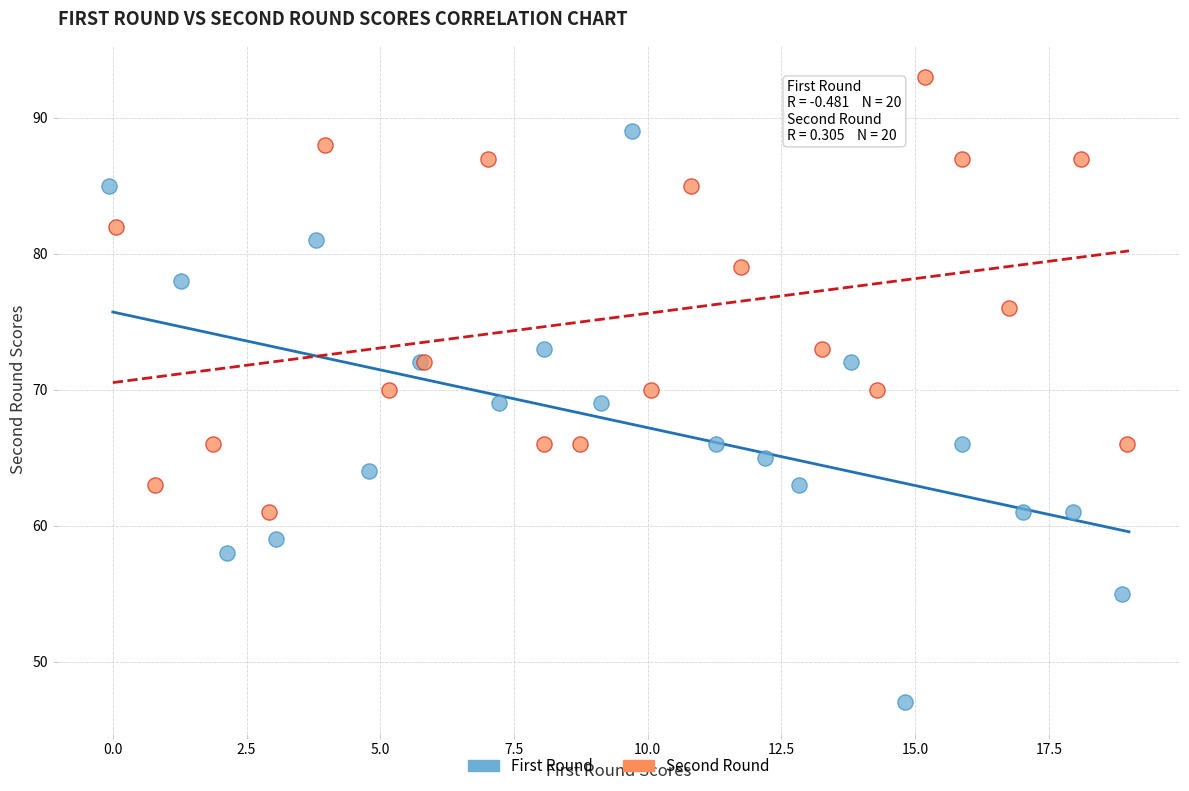

Which series has the largest Y range (max minus min)?

First Round